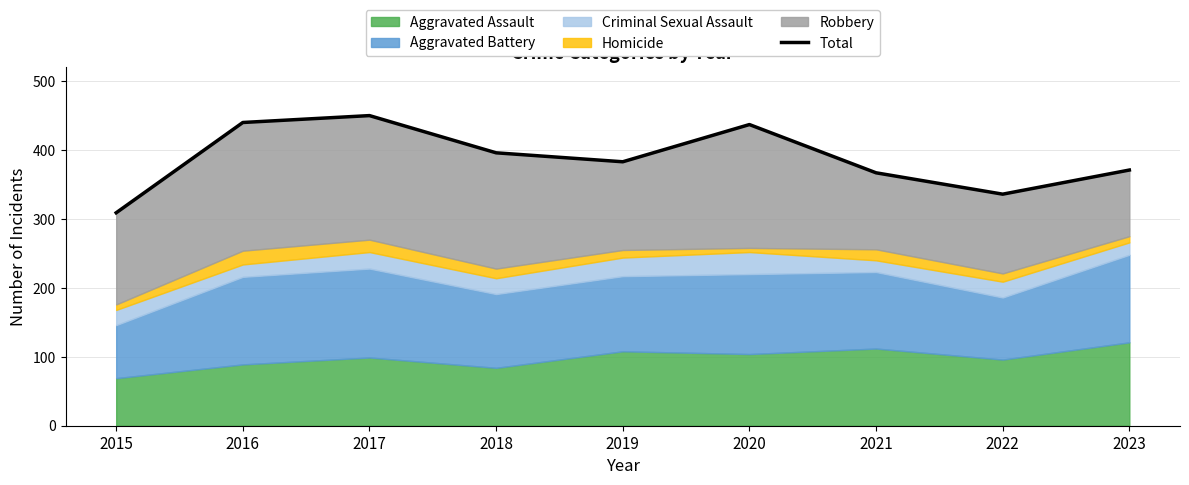

Reading left to right, transcribe all the data shown in this chart.

309	440	450	396	383	437	367	336	371